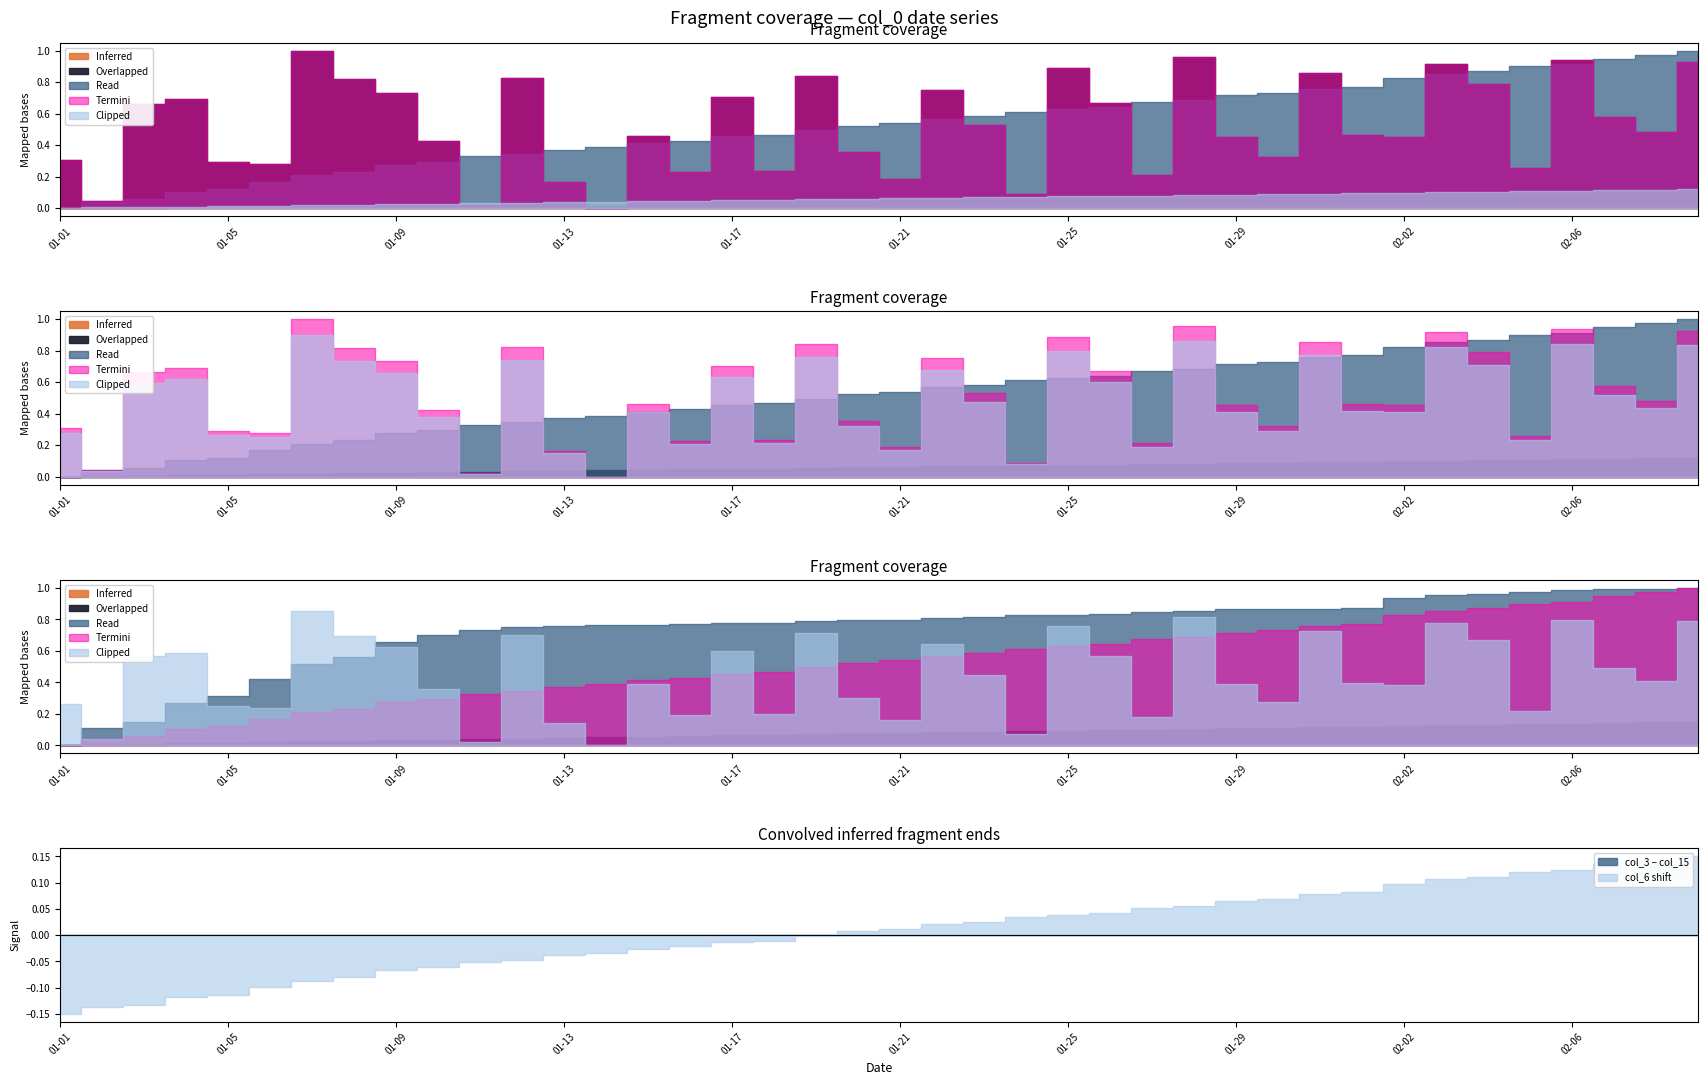

Which has a higher value, 2022-01-09 or 2022-01-27?

2022-01-09